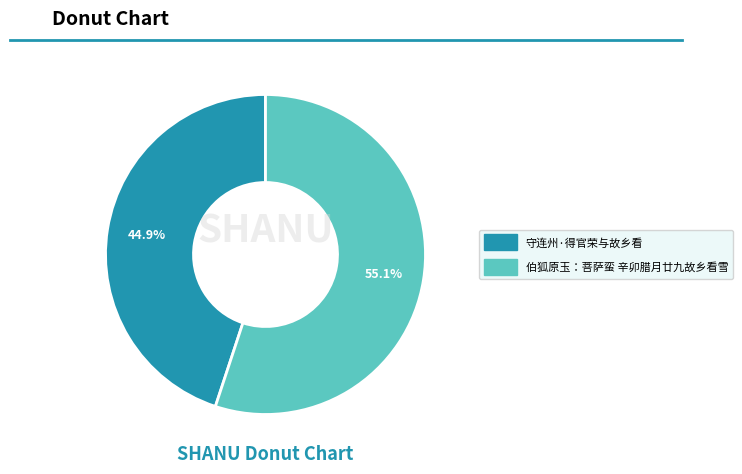

How many segments does this pie chart have?

2